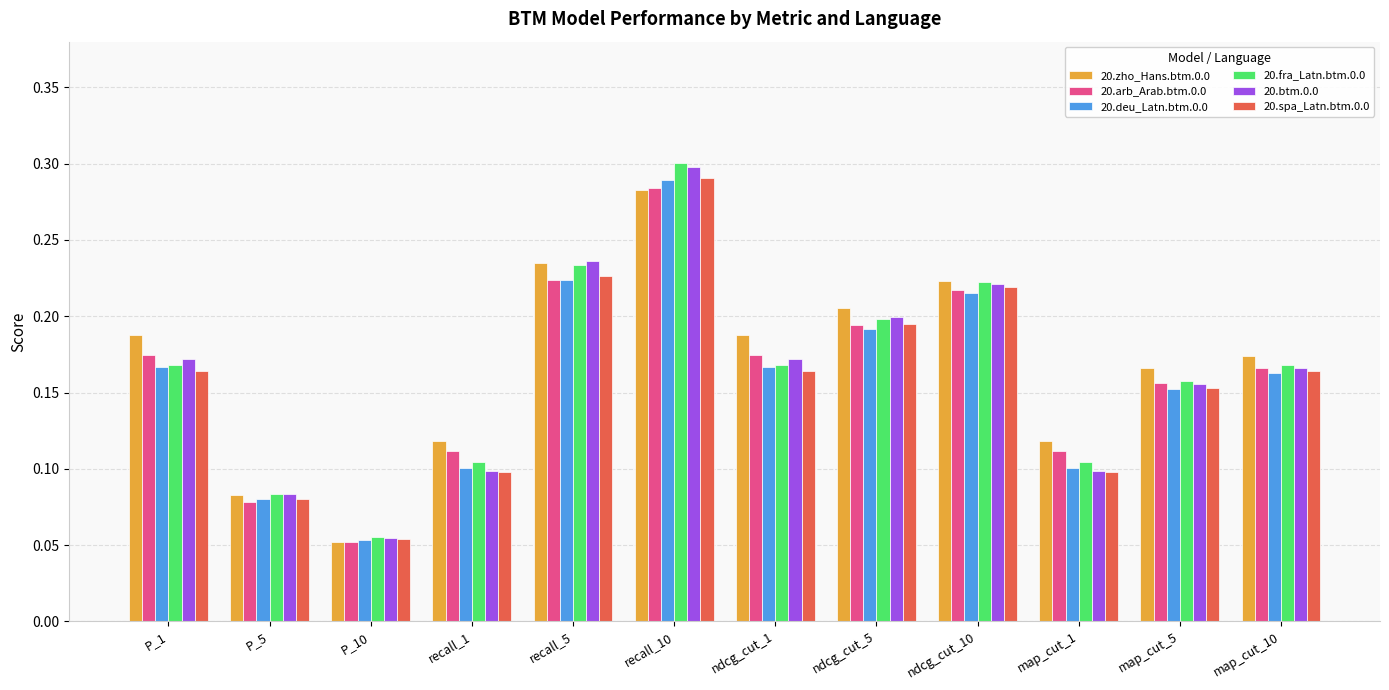

What is the total value across all series at recall_1?

0.6